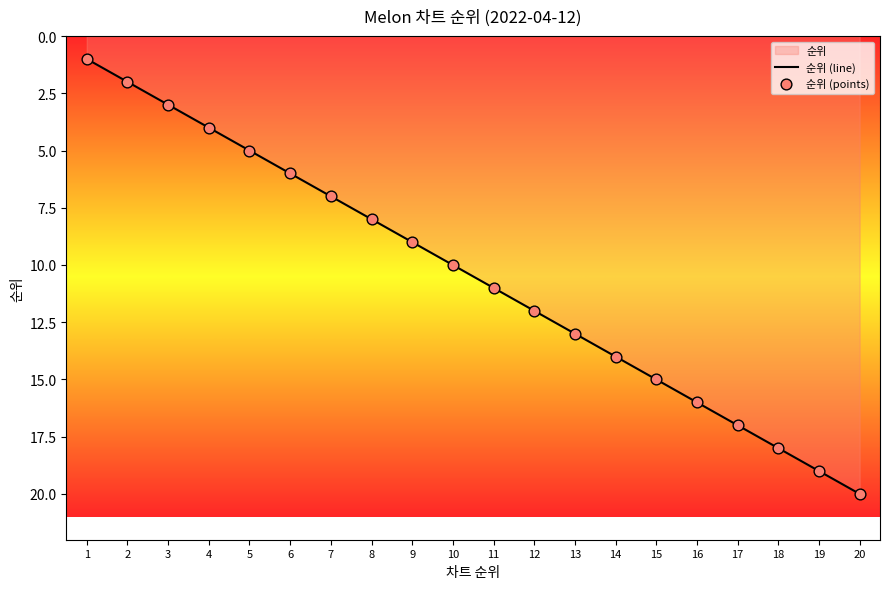

Which series reaches the maximum Y coordinate?

순위 (line)